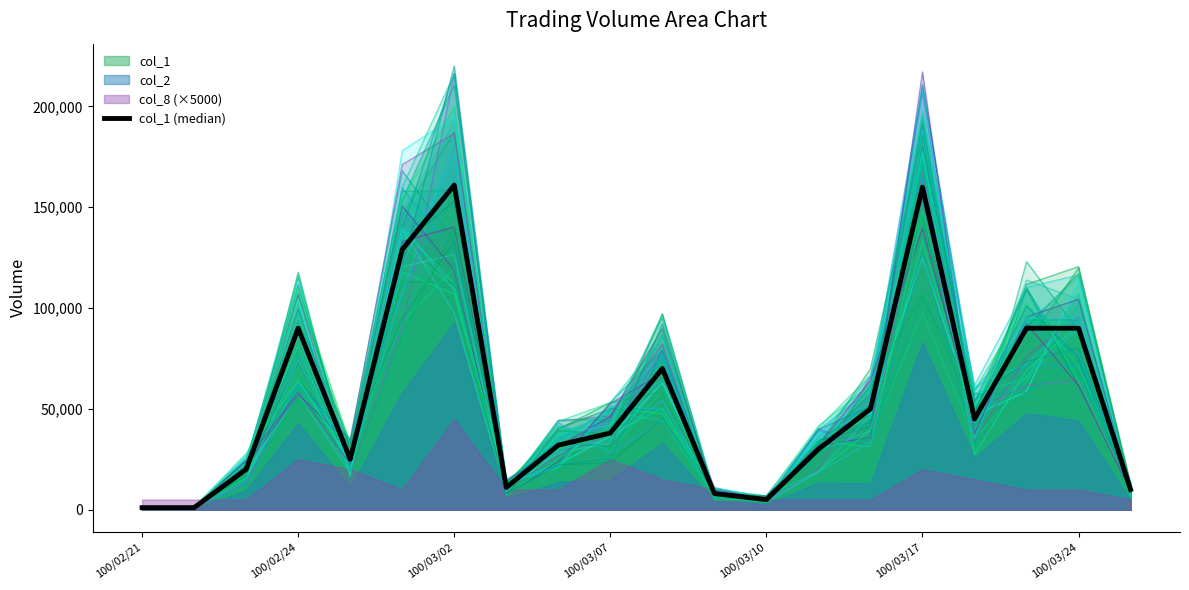

Where is the data nearest to the value 81000?

100/02/24